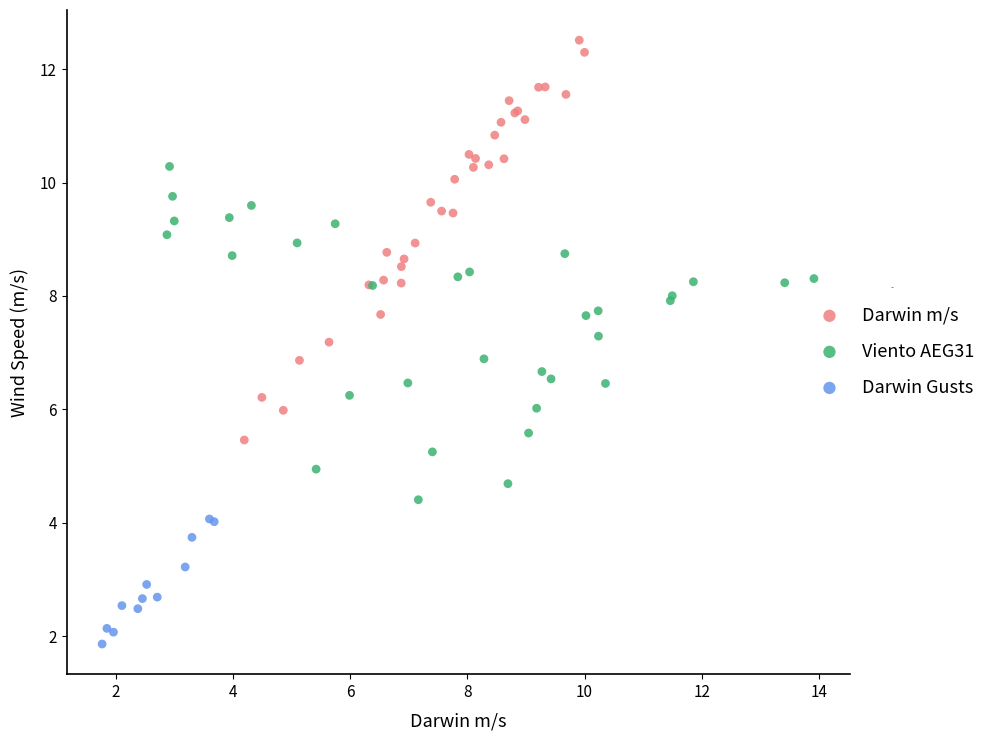

Which series contains the lowest Y value?

Darwin Gusts